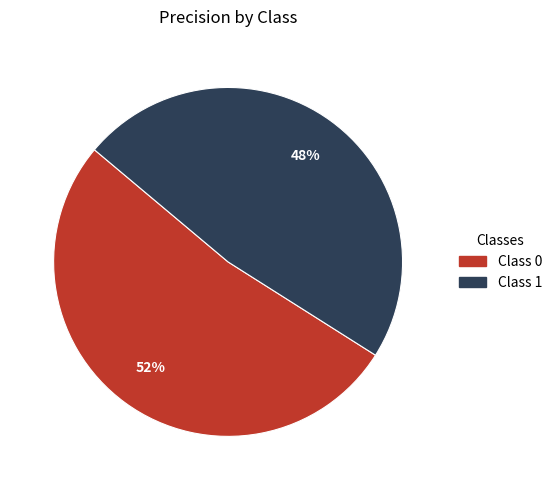

To the nearest percent, what is the average slice percentage?

50%